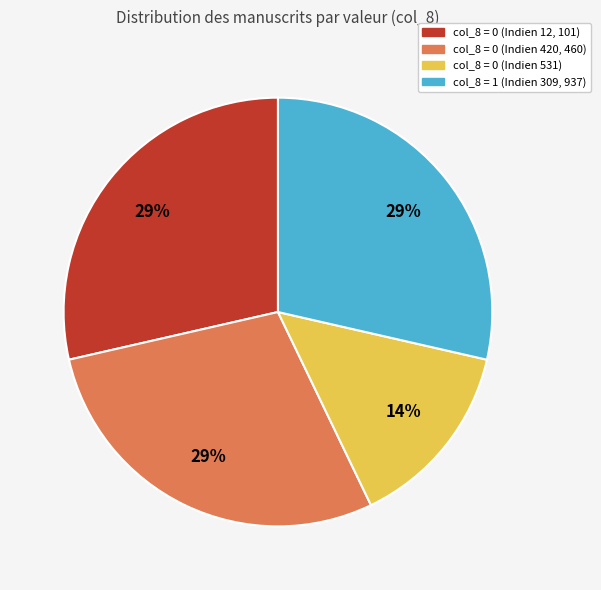

Is the sum of col_8 = 0 (Indien 12, 101) and col_8 = 0 (Indien 531) greater than half?

No